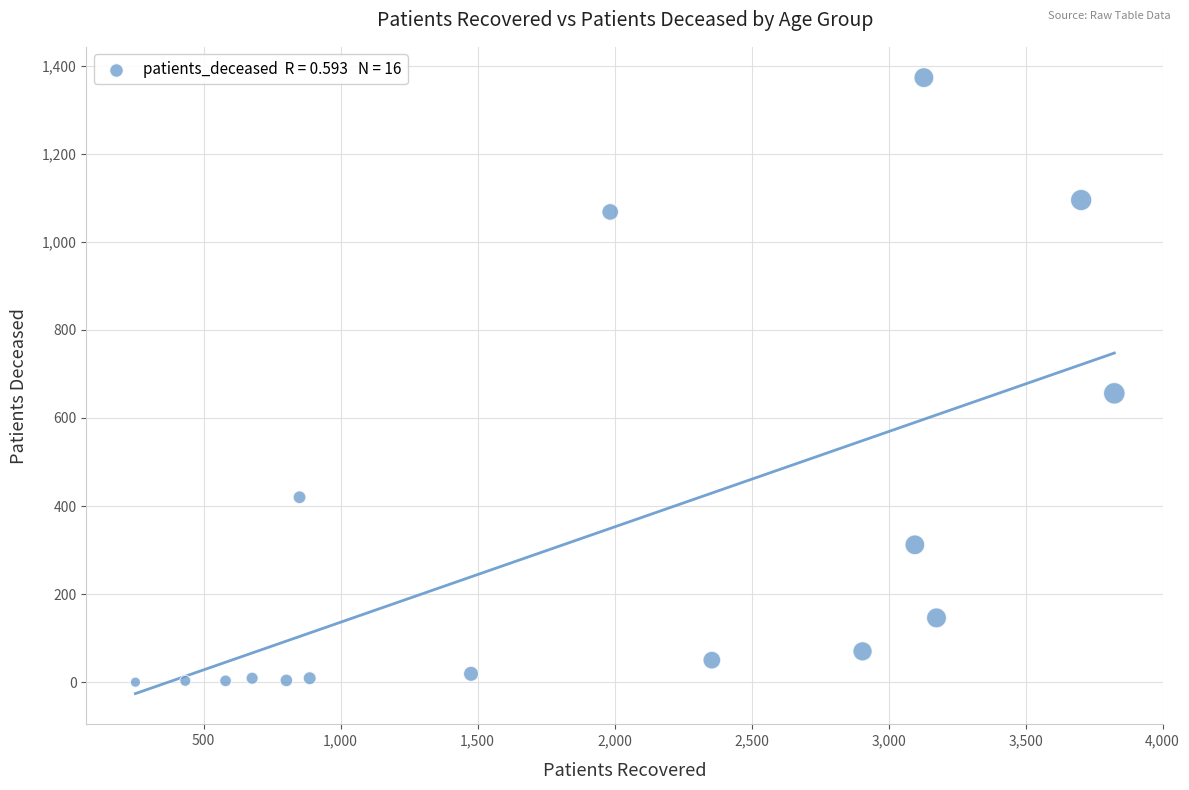

What is the range of Y values (max minus min)?

1373